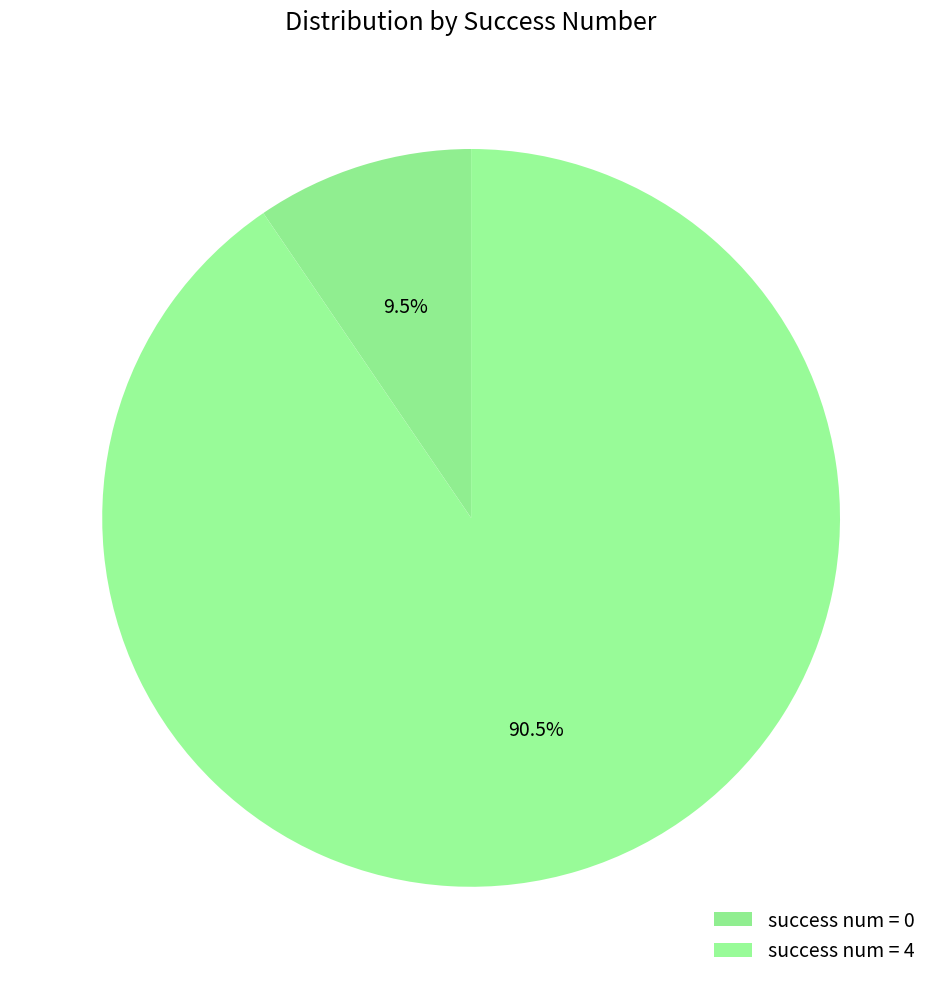

Which category has the biggest portion of the pie?

success num = 4